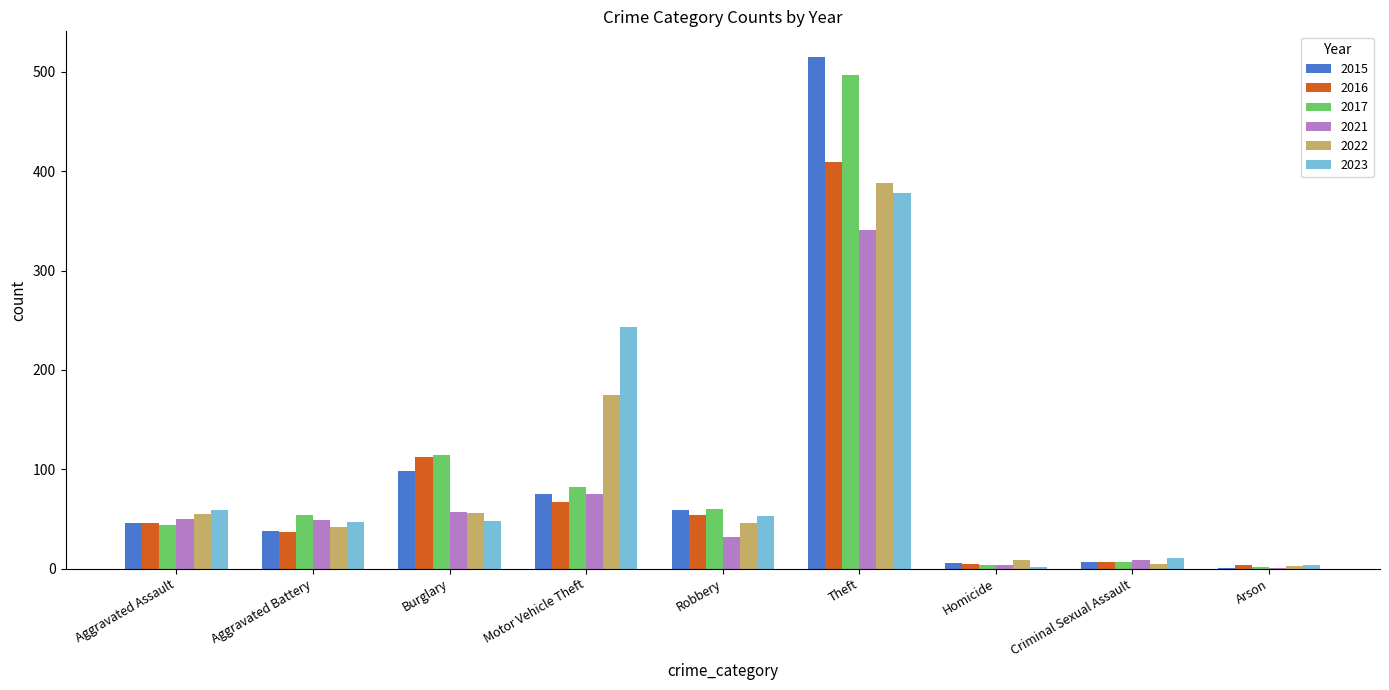

How many series are shown in this chart?

6